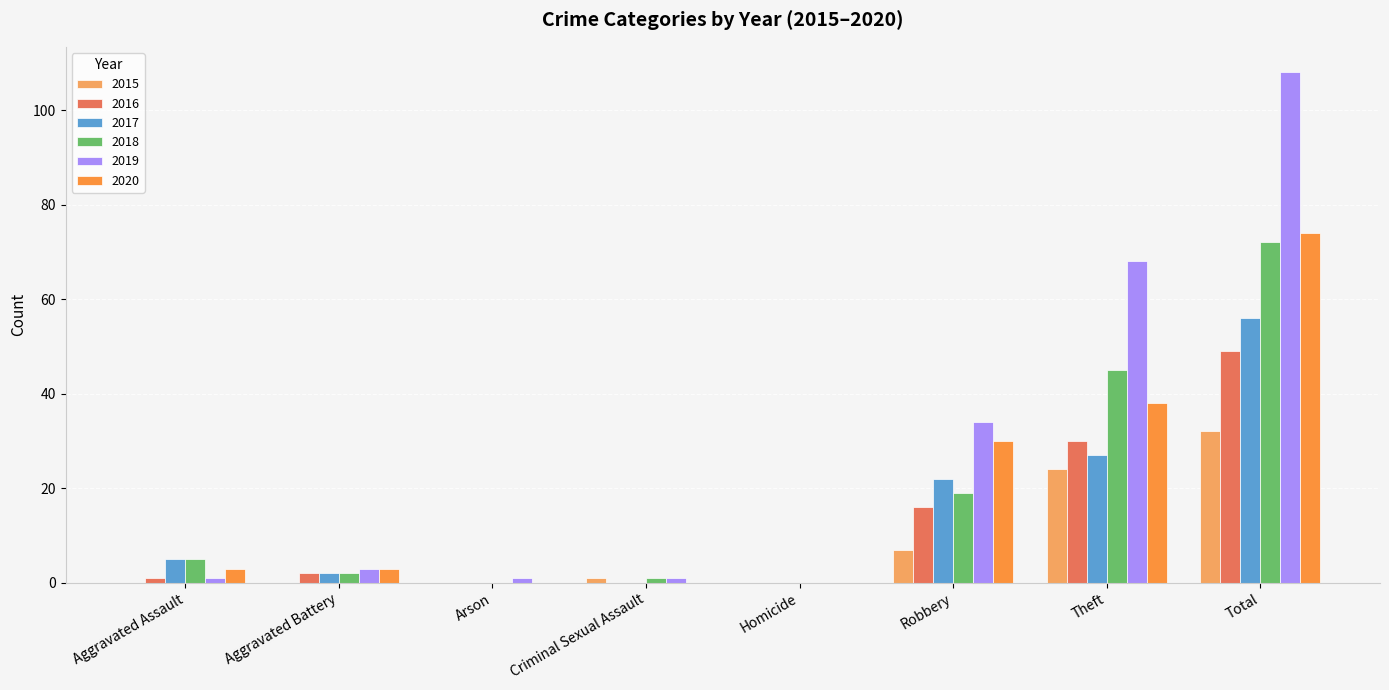

At which category does the chart reach its peak across all series?

Total